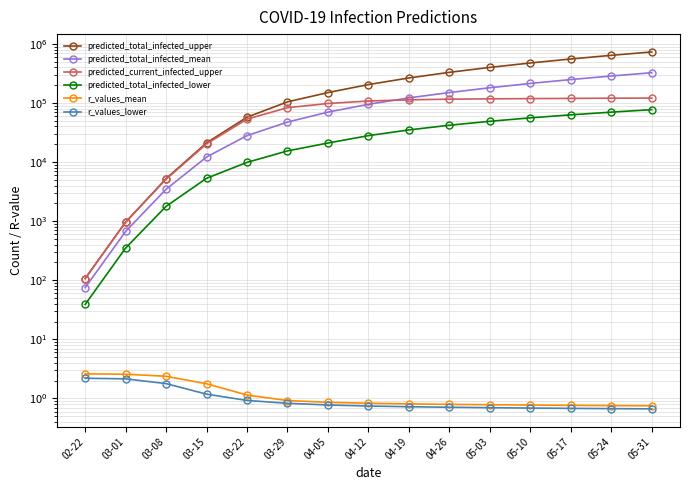

Count the number of data series in this chart.

6